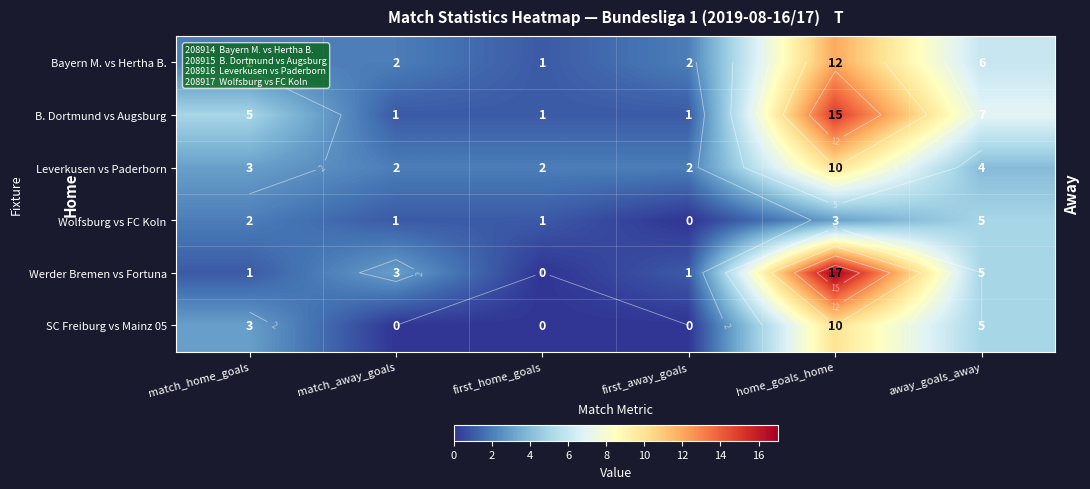

At how many categories does at least one series exceed 3?

3